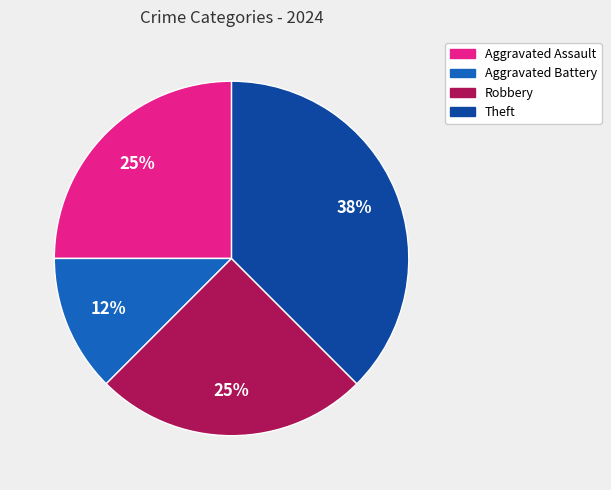

To the nearest percent, what is the average slice percentage?

25%